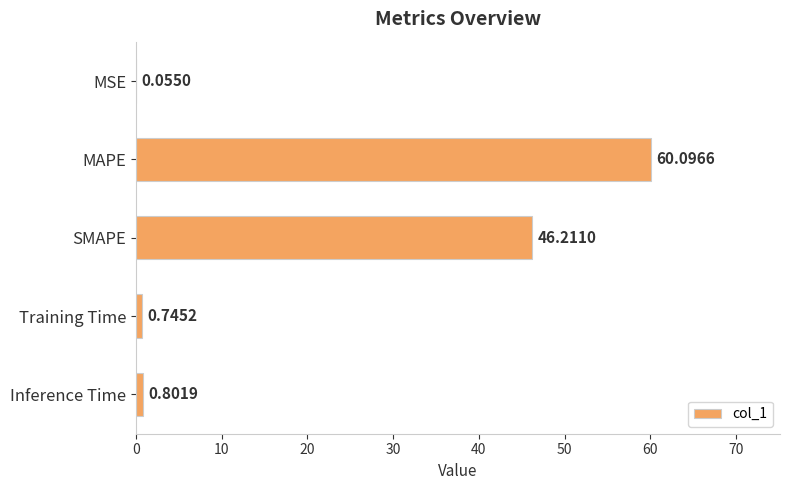

Which label corresponds to the largest value in the chart?

MAPE